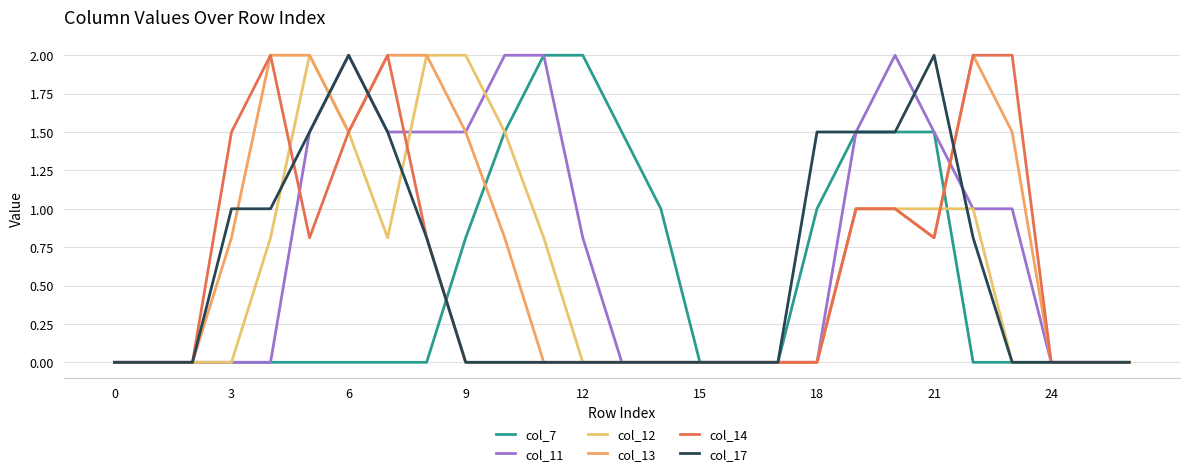

At which category does the chart reach its peak across all series?

11